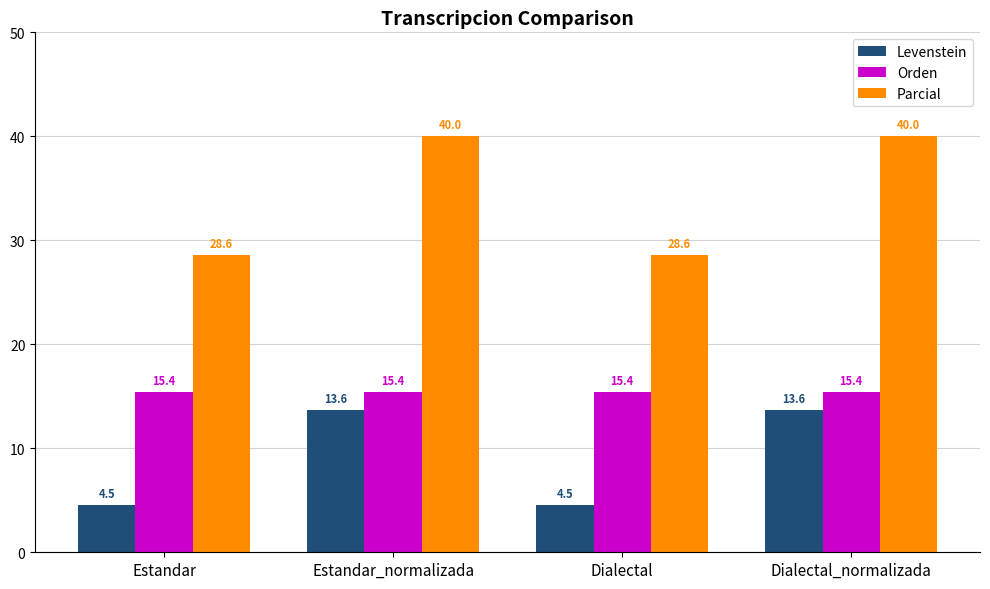

What is the difference between the highest and lowest values at Estandar?

24.0